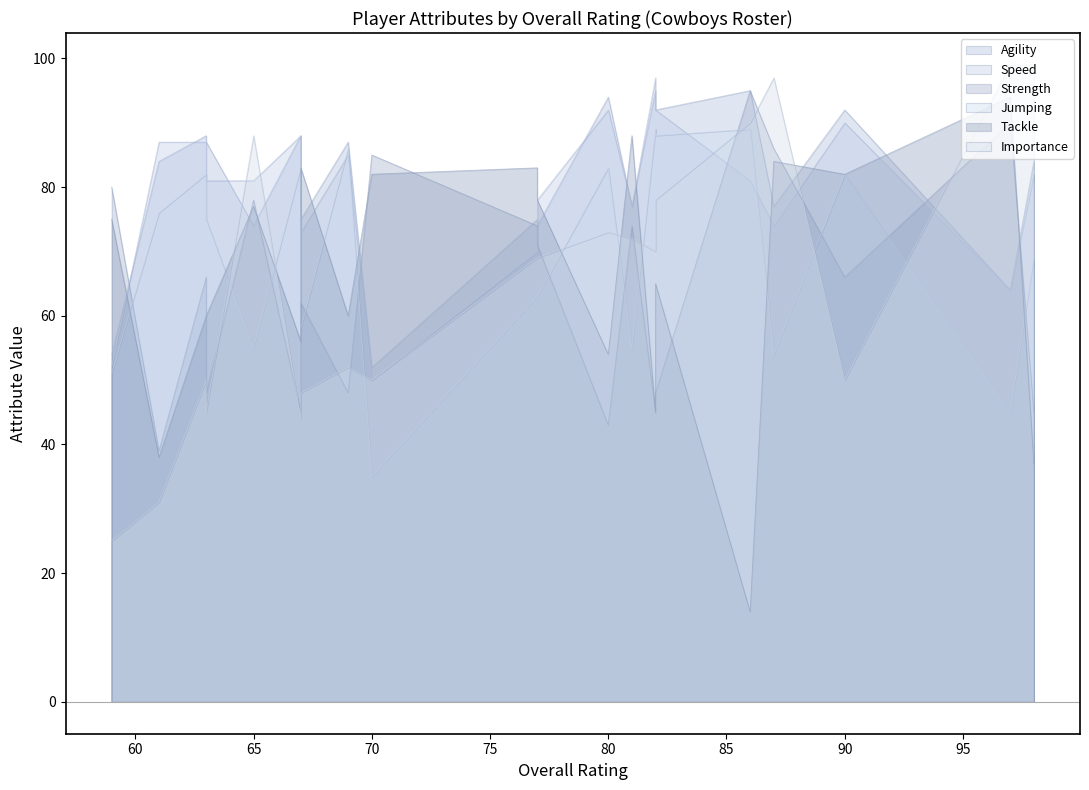

What is the greatest value displayed?

99